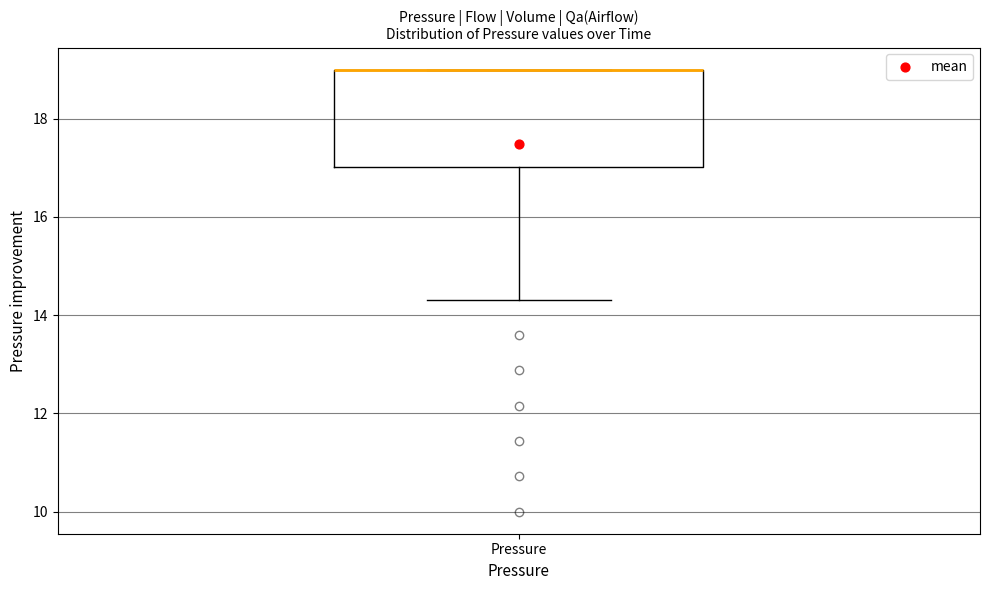

Where is the upper edge of the box for Pressure on the y-axis? The values are not printed on the chart, so give them approximately, as read against the axis.

19.0